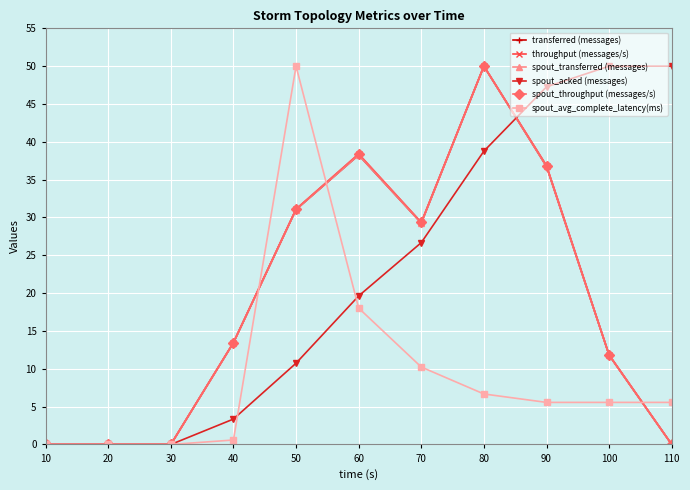

What is the difference between the second highest and second lowest values in the spout_avg_complete_latency(ms) series?

18.0